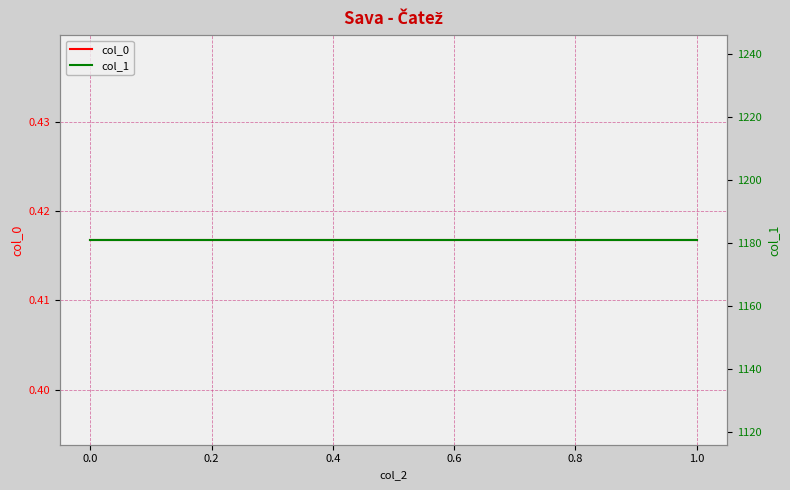

True or false: col_0 has a value of 0.4 at 1.0.

True